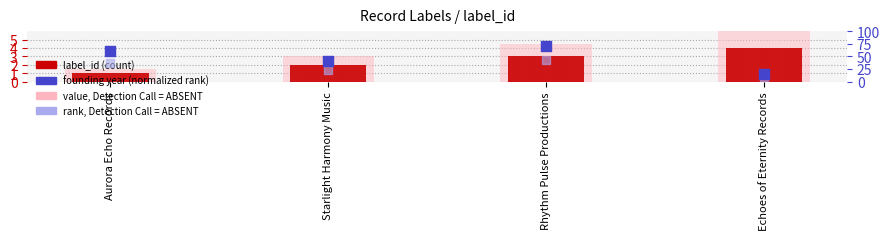

Which series has the largest total across all categories?

founding year (normalized rank)